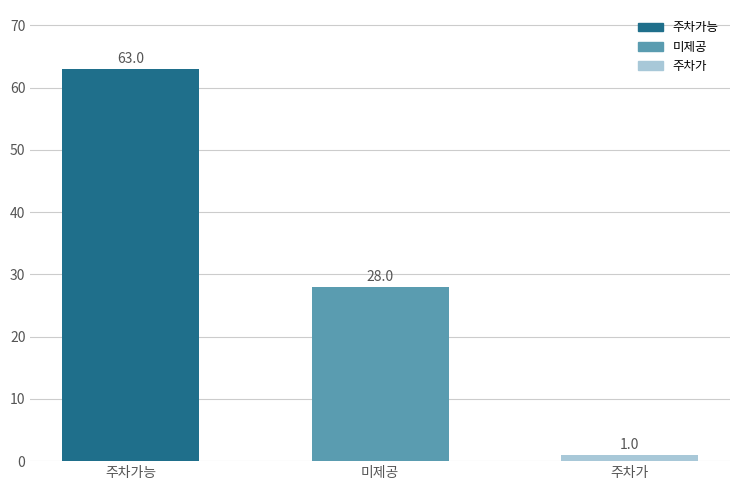

What is the minimum value shown in the chart?

1